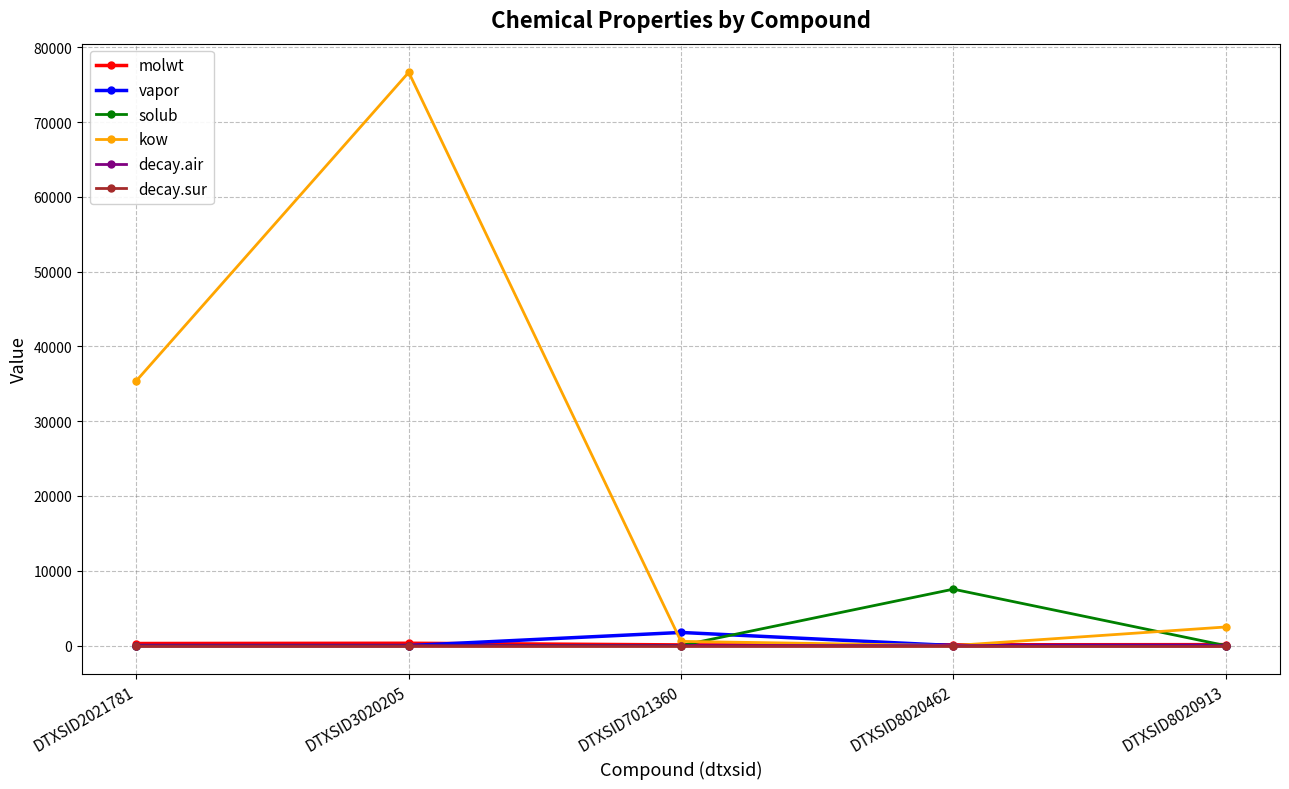

The kow series shows 50396.3 at DTXSID2021781. True or false?

False